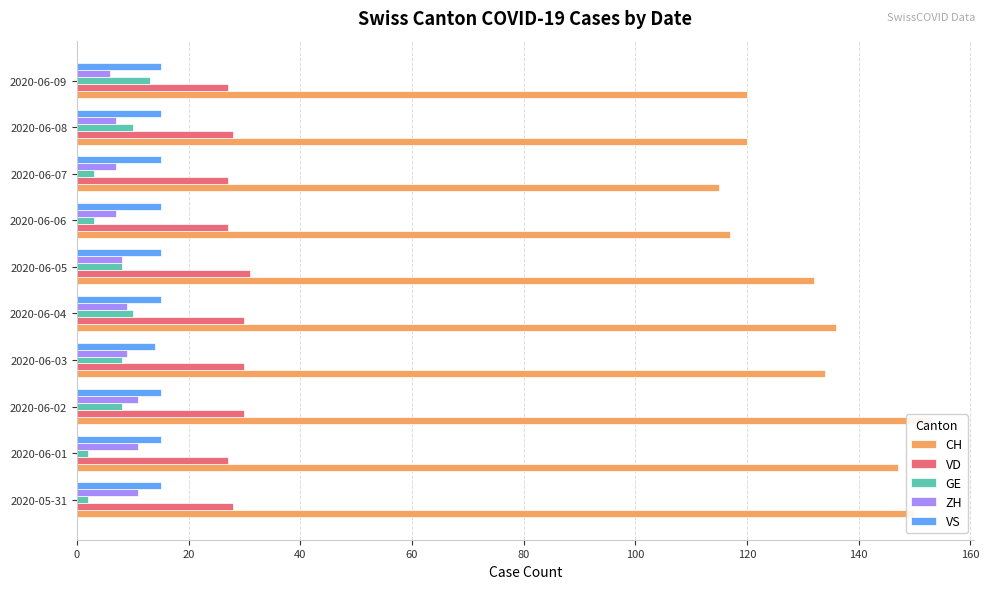

What is the average value of the VS series?

15